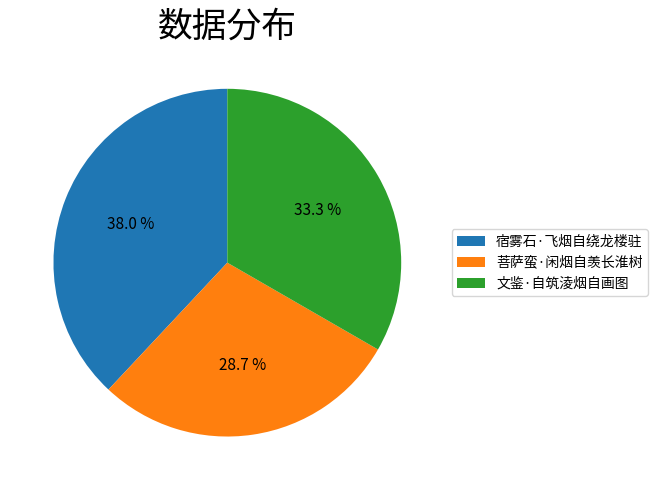

To the nearest percent, what percentage of the pie is 菩萨蛮·闲烟自羡长淮树?

29%